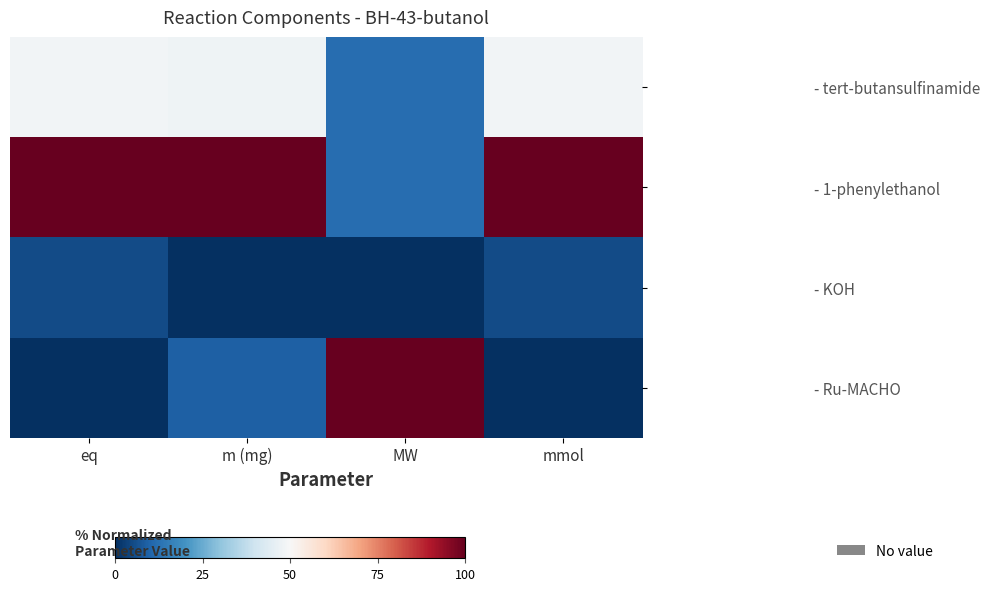

How many categories are shown in the chart?

4